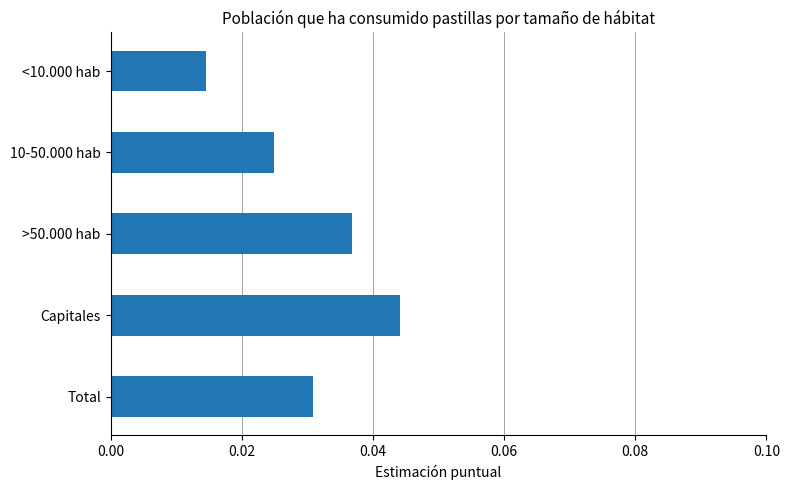

True or false: the data shows 0.1 at >50.000 hab.

False